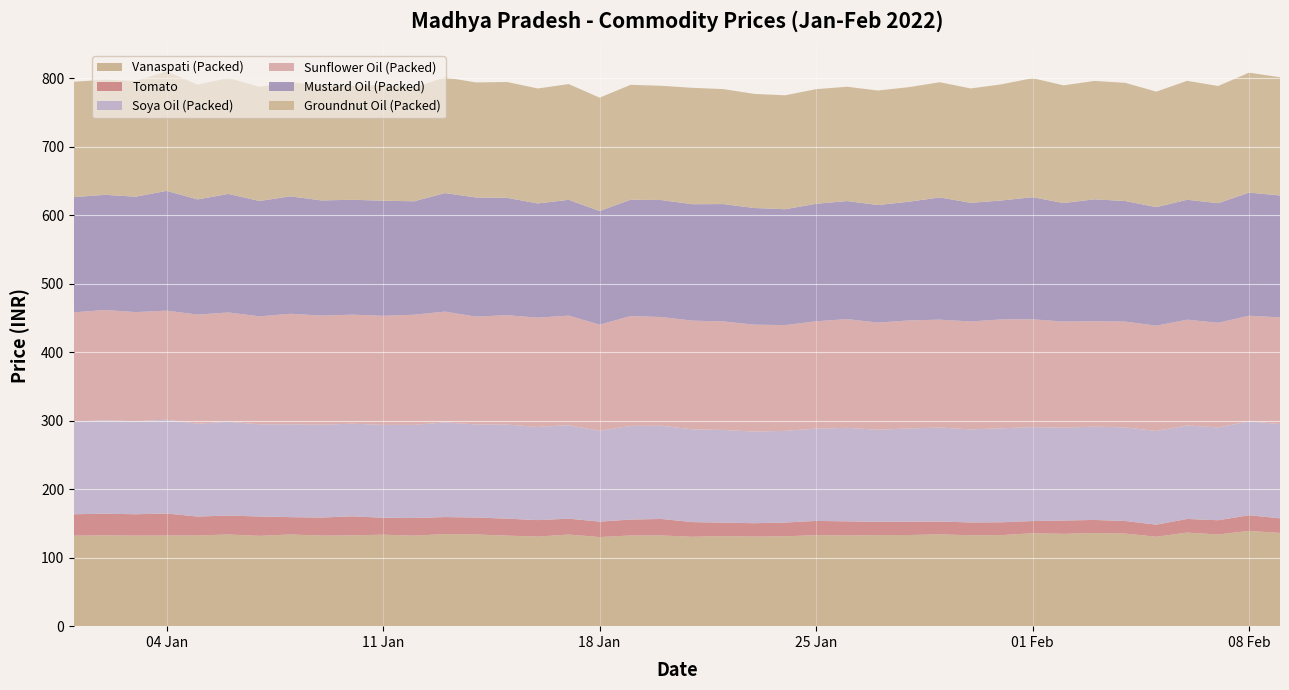

Reading left to right, what are all the values shown in this chart?

Groundnut Oil (Packed): 0=168.4	1=168.1	2=168.8	3=174.4	4=167.6	5=169.2	6=166.7	7=166.7	8=167.7	9=166.1	10=168.8	11=166.0	12=169.0	13=168.0	14=169.1	15=167.9	16=169.0	17=165.6	18=167.7	19=166.9	20=170.0	21=167.9	22=166.6	23=166.3	24=167.4	25=166.9	26=167.2	27=167.3	28=168.2	29=167.0	30=169.6	31=173.9	32=171.8	33=172.9	34=172.6	35=168.7	36=173.7	37=171.1	38=175.1	39=172.7
Mustard Oil (Packed): 0=168.3	1=168.2	2=168.6	3=174.9	4=168.2	5=173.1	6=168.5	7=171.5	8=168.2	9=167.8	10=168.1	11=165.7	12=173.1	13=174.0	14=171.4	15=166.8	16=169.1	17=166.0	18=170.0	19=170.8	20=170.0	21=171.4	22=170.4	23=169.2	24=171.6	25=172.4	26=171.7	27=173.4	28=178.5	29=173.3	30=173.7	31=178.3	32=173.1	33=178.0	34=176.1	35=173.1	36=175.1	37=174.7	38=179.9	39=177.9
Soya Oil (Packed): 0=135.6	1=136.3	2=135.8	3=137.0	4=135.6	5=137.0	6=134.6	7=135.5	8=135.6	9=135.3	10=135.5	11=136.1	12=138.2	13=135.9	14=137.3	15=136.0	16=136.5	17=132.6	18=136.7	19=136.1	20=135.5	21=135.3	22=133.8	23=133.9	24=134.8	25=136.5	26=134.6	27=136.0	28=137.2	29=135.9	30=137.2	31=137.2	32=135.6	33=136.2	34=136.7	35=136.8	36=136.6	37=135.5	38=137.0	39=137.7
Sunflower Oil (Packed): 0=159.3	1=161.2	2=159.4	3=159.2	4=159.4	5=159.6	6=157.6	7=161.5	8=159.4	9=159.2	10=159.3	11=160.8	12=161.8	13=157.4	14=159.8	15=159.6	16=160.0	17=155.0	18=160.4	19=158.8	20=158.7	21=158.6	22=156.1	23=154.4	24=156.7	25=158.8	26=156.4	27=157.8	28=157.6	29=157.6	30=159.1	31=157.4	32=154.9	33=154.0	34=154.4	35=153.8	36=154.4	37=152.8	38=154.3	39=155.8
Vanaspati (Packed): 0=132.2	1=132.6	2=132.3	3=132.4	4=132.4	5=133.9	6=131.9	7=133.9	8=132.3	9=132.6	10=133.6	11=132.1	12=134.6	13=133.9	14=132.2	15=130.8	16=133.8	17=130.1	18=132.4	19=132.4	20=130.5	21=131.6	22=130.8	23=131.2	24=132.9	25=132.4	26=133.0	27=133.1	28=134.1	29=132.7	30=133.0	31=135.7	32=134.8	33=136.1	34=135.2	35=130.6	36=136.7	37=133.9	38=139.1	39=136.2
Tomato: 0=31.3	1=31.6	2=31.2	3=32.1	4=27.6	5=27.6	6=28.3	7=25.3	8=26.4	9=27.8	10=24.8	11=25.8	12=24.8	13=24.8	14=24.8	15=24.1	16=23.2	17=22.6	18=23.3	19=24.1	20=21.4	21=19.6	22=19.6	23=20.1	24=20.8	25=20.7	26=19.3	27=19.6	28=18.7	29=18.7	30=18.7	31=17.8	32=19.5	33=19.0	34=18.4	35=17.7	36=19.9	37=20.8	38=22.9	39=21.3